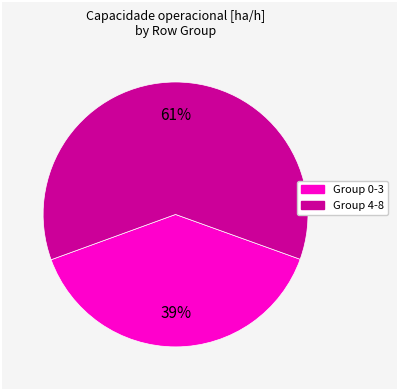

To the nearest percent, what is the average slice percentage?

50%